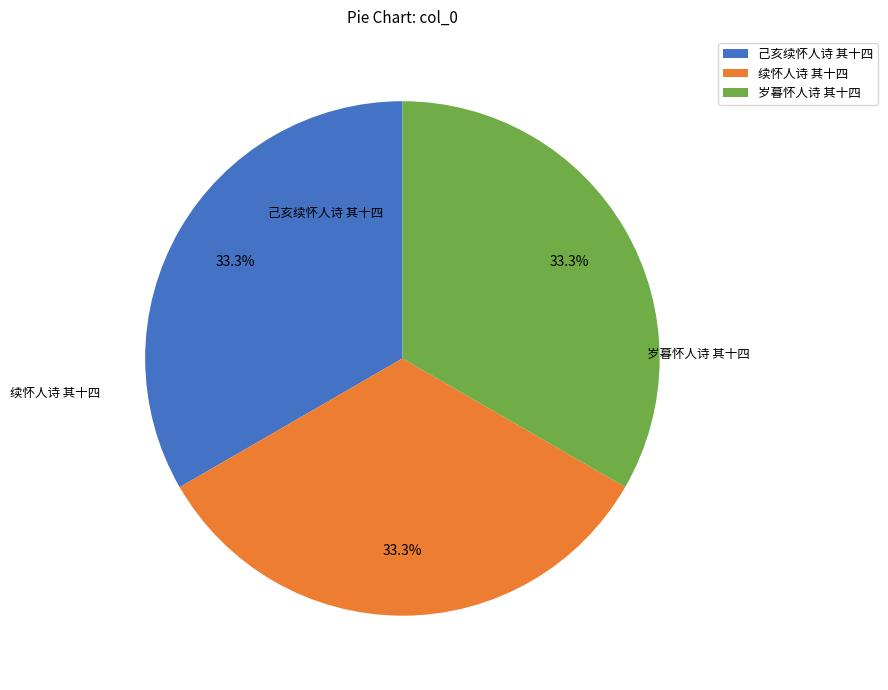

To the nearest percent, what is the average slice percentage?

33%